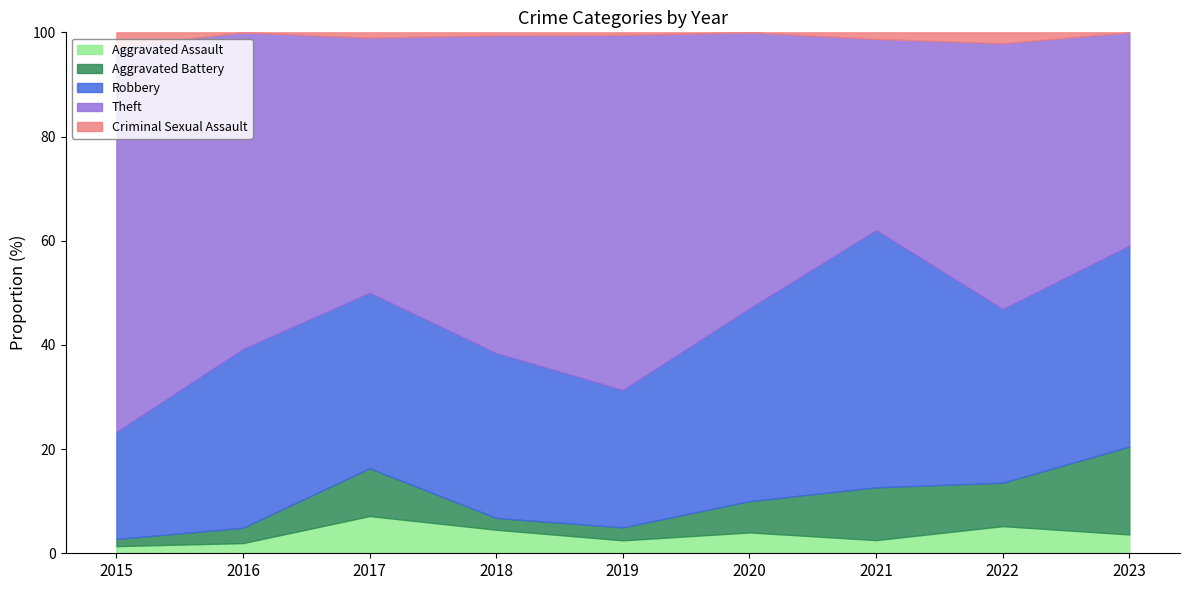

What is the highest value of the Aggravated Assault series?

7.1